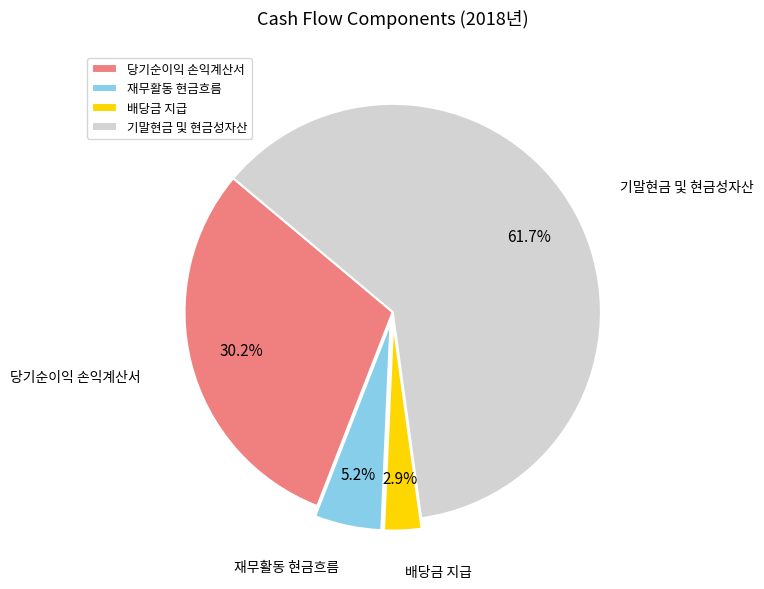

Do 배당금 지급 and 당기순이익 손익계산서 together represent more than half of the pie?

No